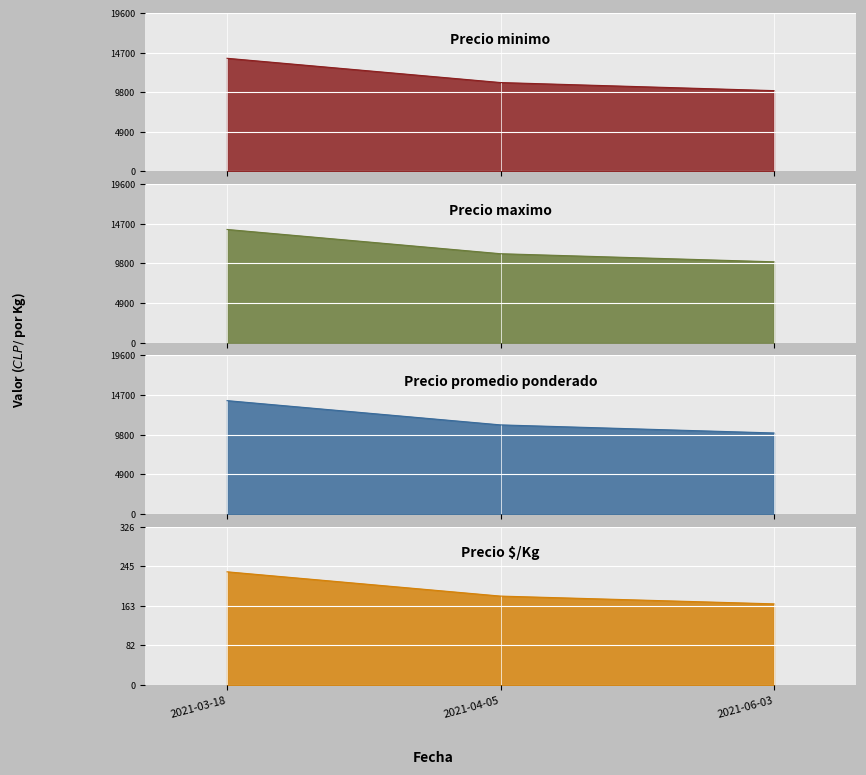

What are all the series names shown in the legend?

Precio minimo, Precio maximo, Precio promedio ponderado, Precio $/Kg